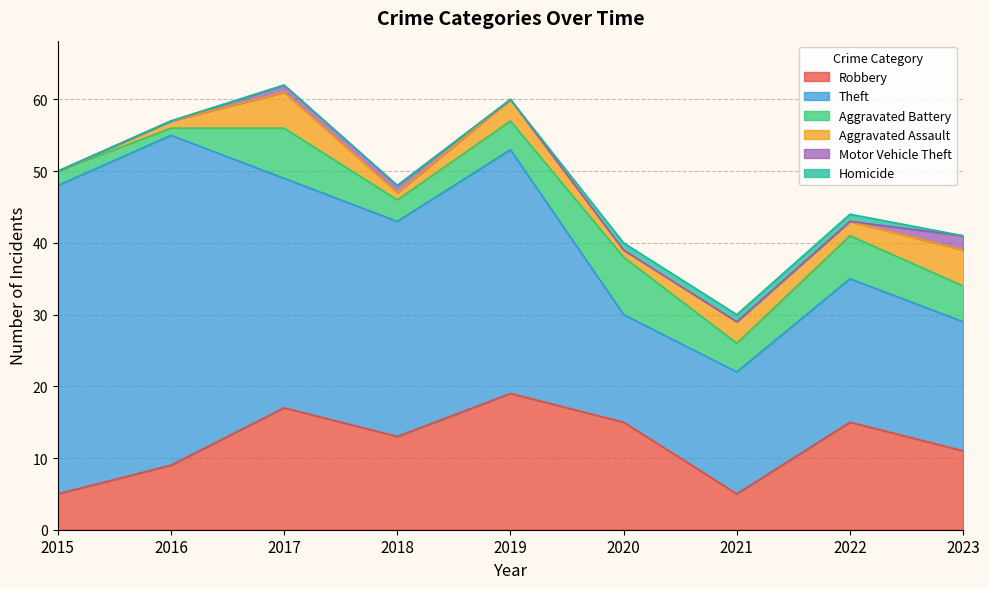

Which series has the widest spread of values?

Theft